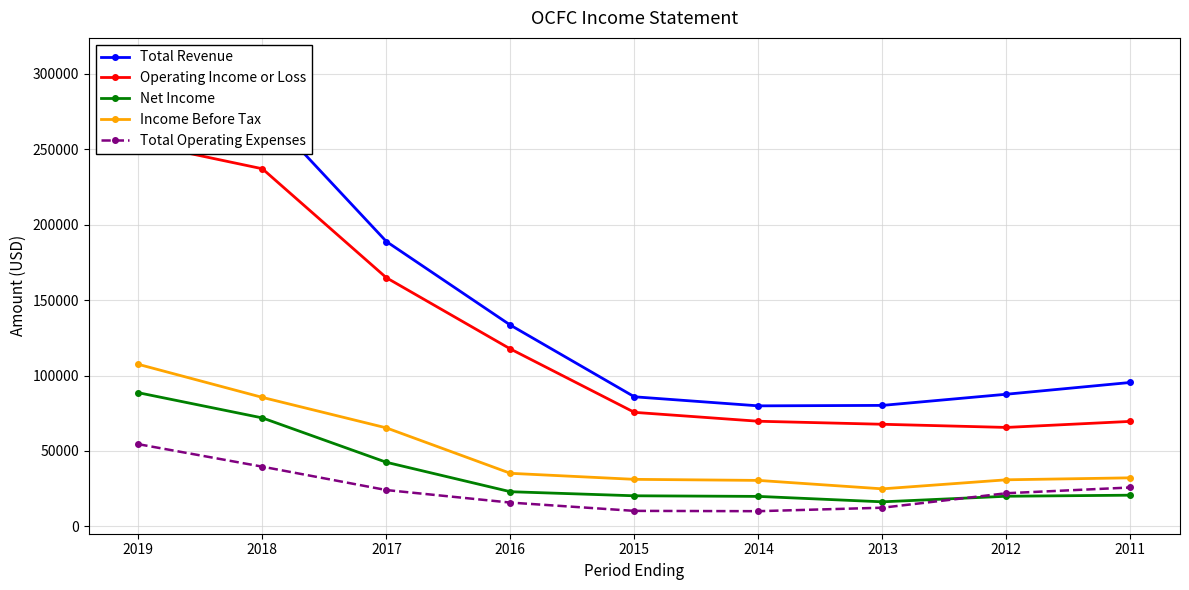

What is the value of the Total Revenue point at the 6th from the left?

79900